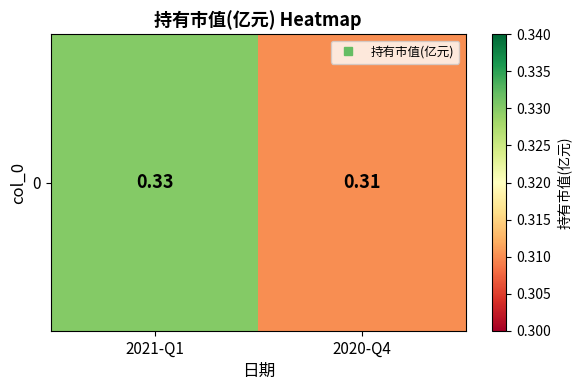

Reading right to left, transcribe all the data shown in this chart.

0.3	0.3